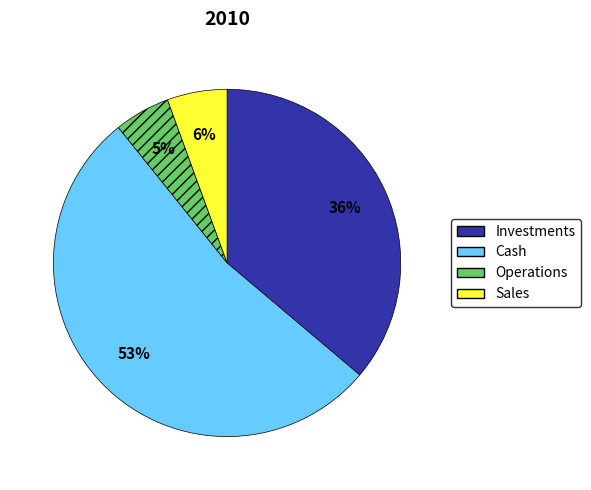

To the nearest percent, what is the difference between the largest and smallest slice percentages?

48%